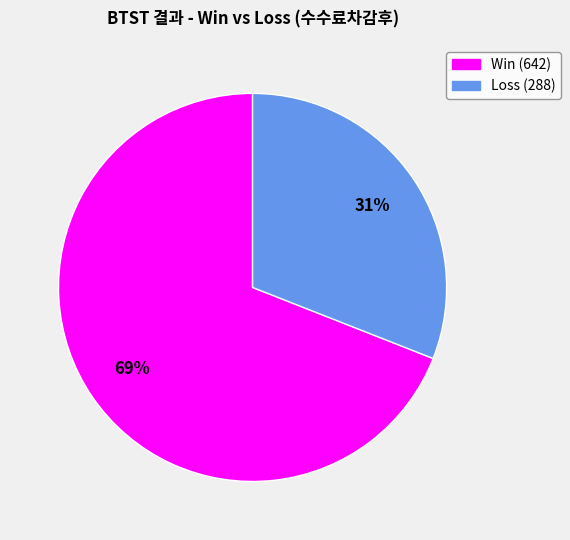

To the nearest percent, what is the average slice percentage?

50%